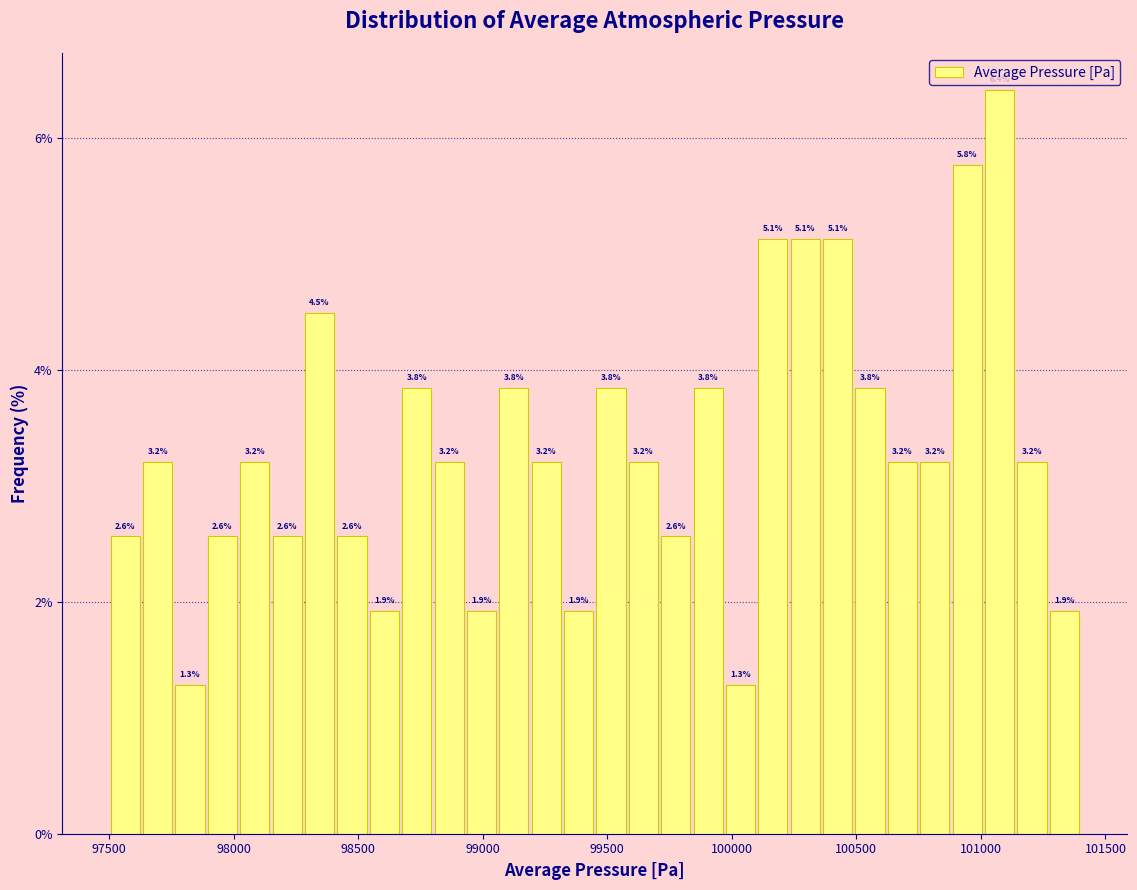

Read against the x-axis, roughly where is the centre of the tallest bar?

101100